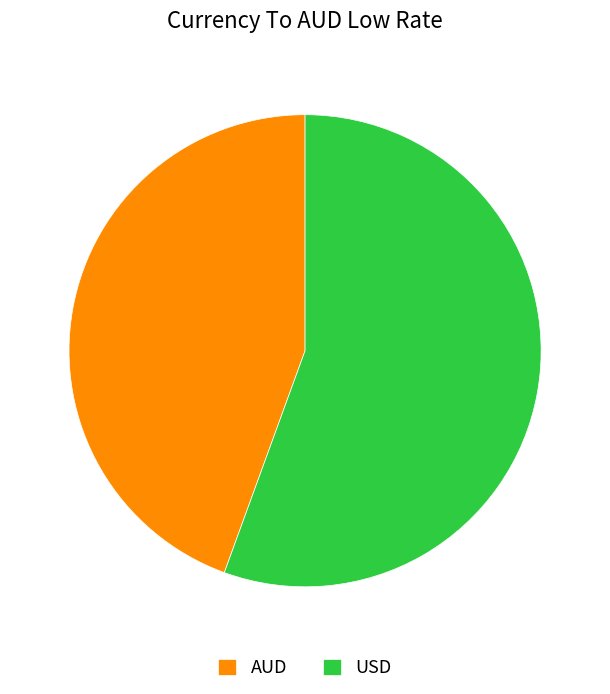

The USD slice represents 65% of the pie. True or false?

False